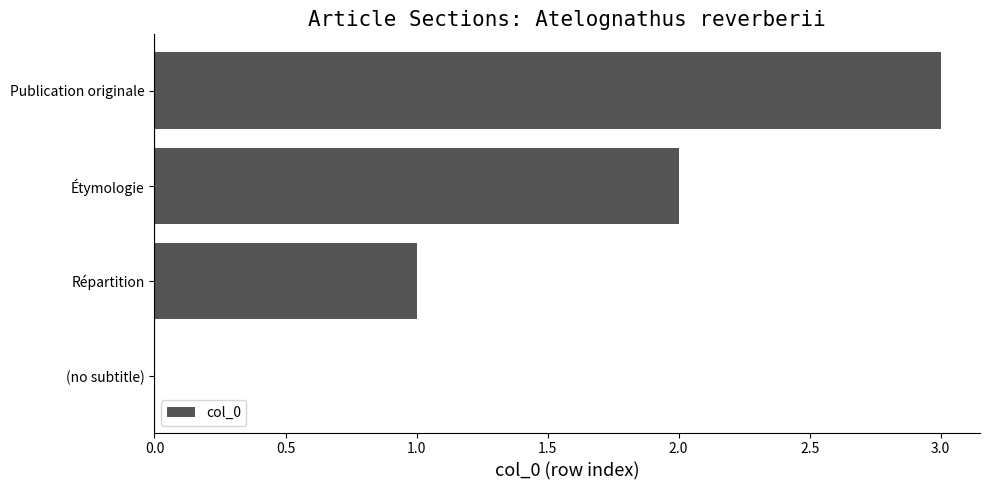

What is the sum of all values?

6